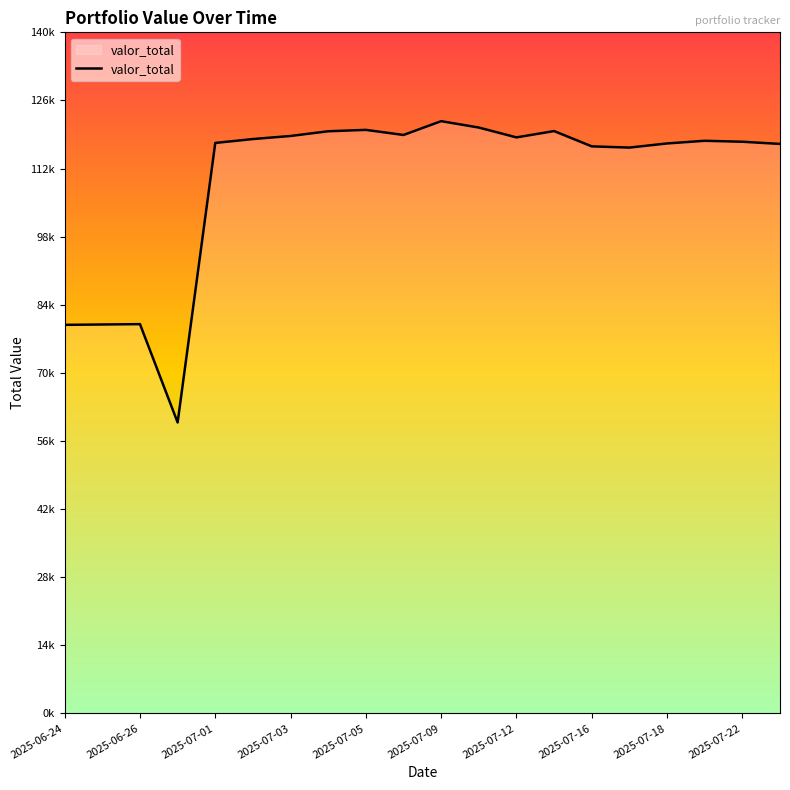

Is this an area chart (filled region under the line)?

Yes